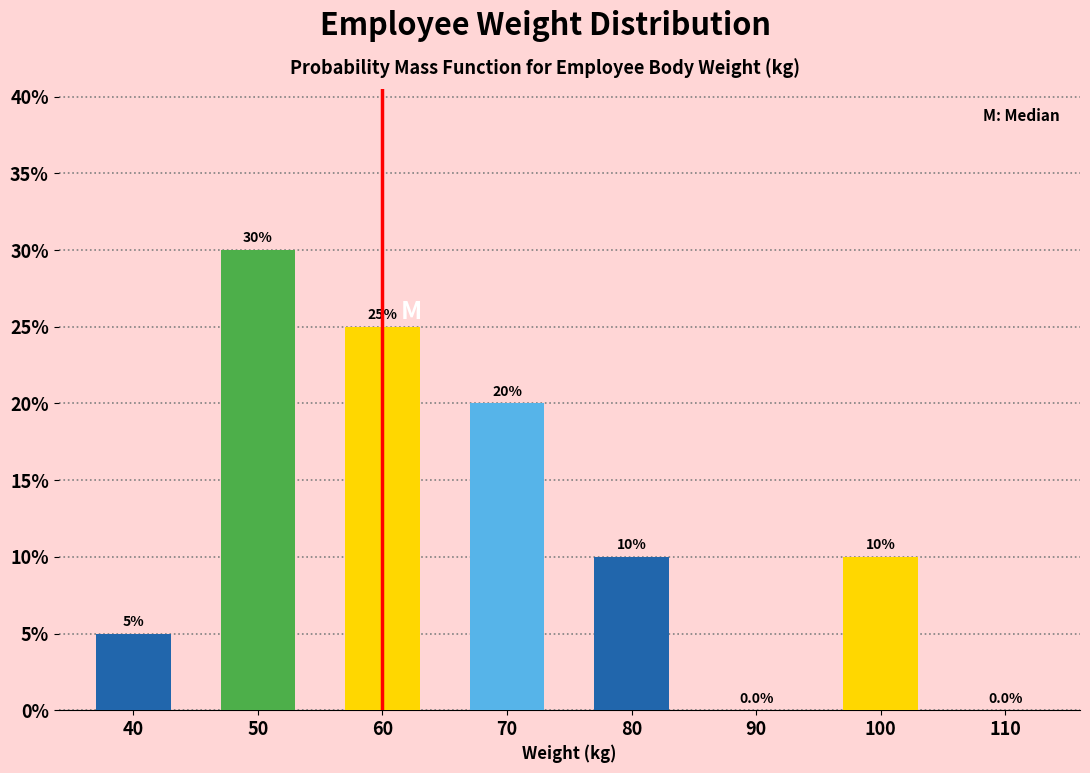

Reading left to right, what are all the values shown in this chart?

40=5	50=30	60=25	70=20	80=10	90=0	100=10	110=0